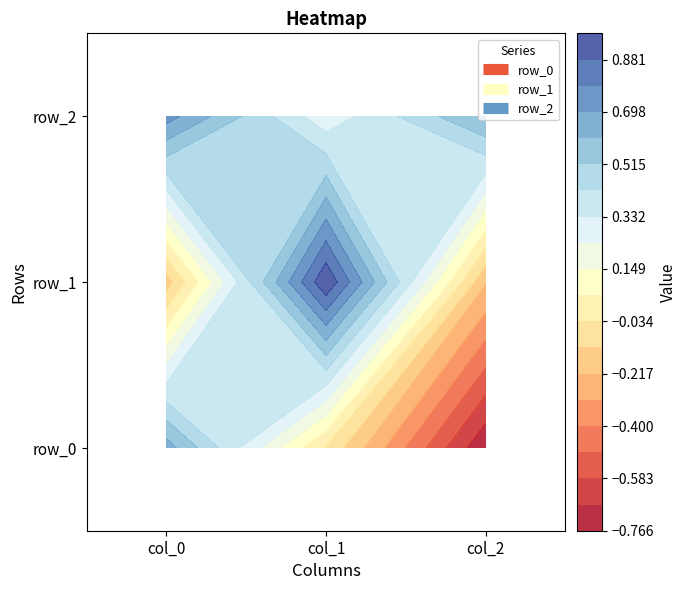

What is the difference between the maximum and minimum values in the row_1 series?

1.2